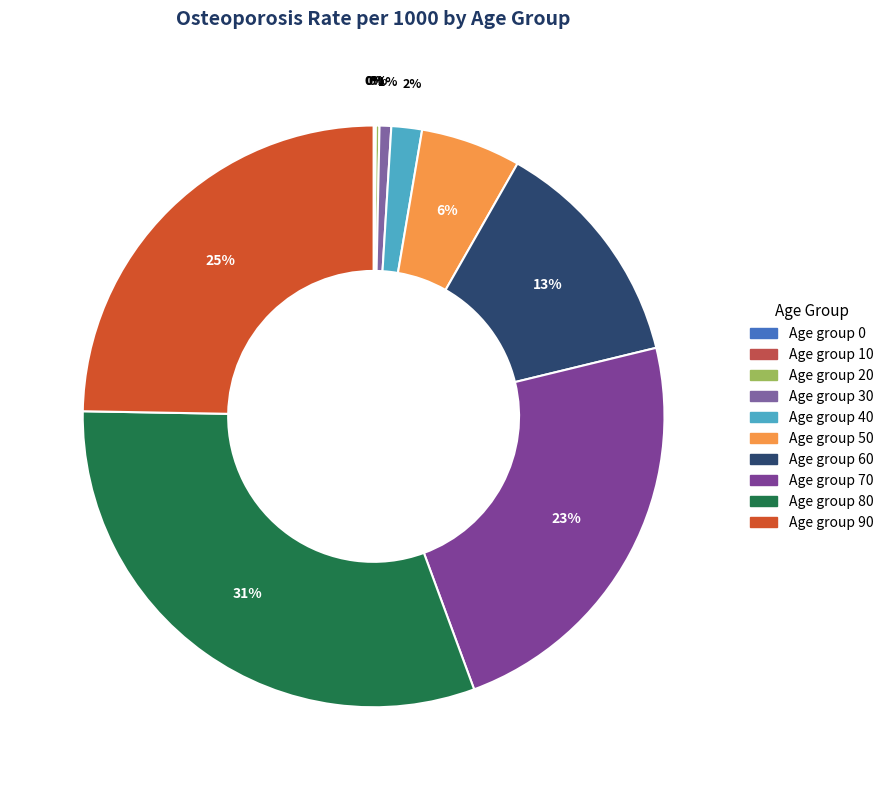

What is the largest slice in the pie chart?

80